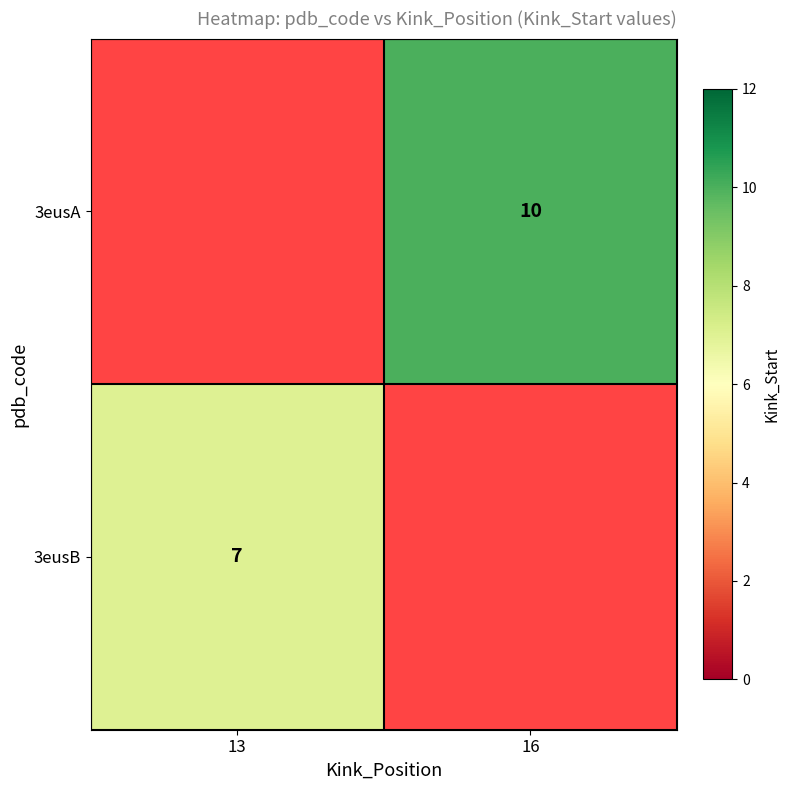

The value of 3eusB at 13 is 7. True or false?

True